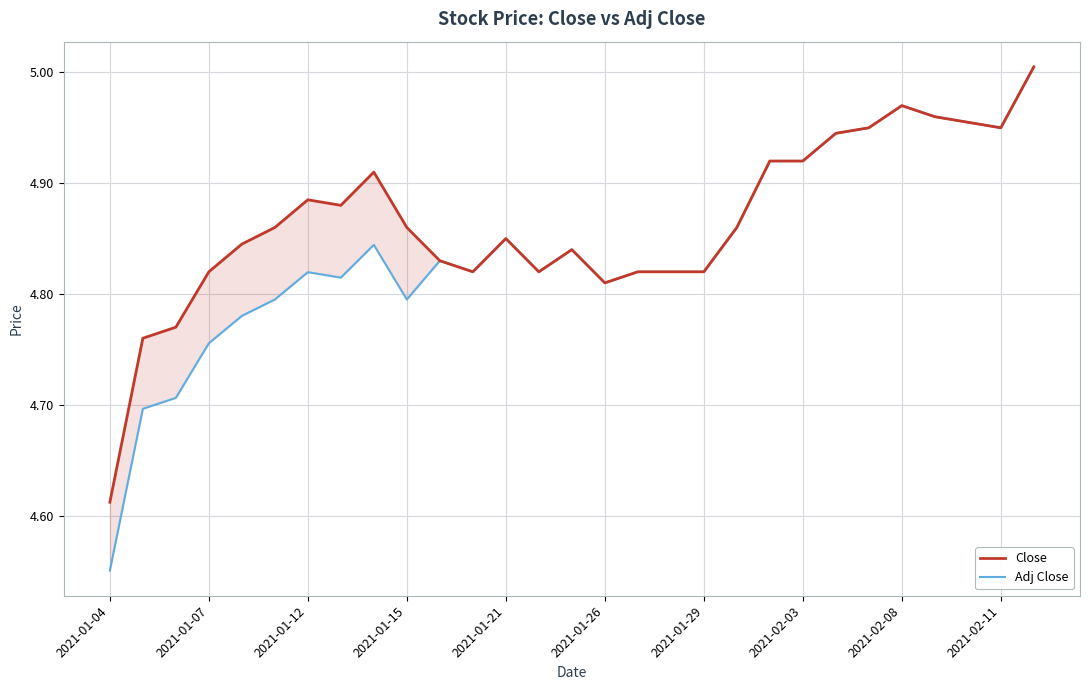

At which category is the sum across all series the highest?

28